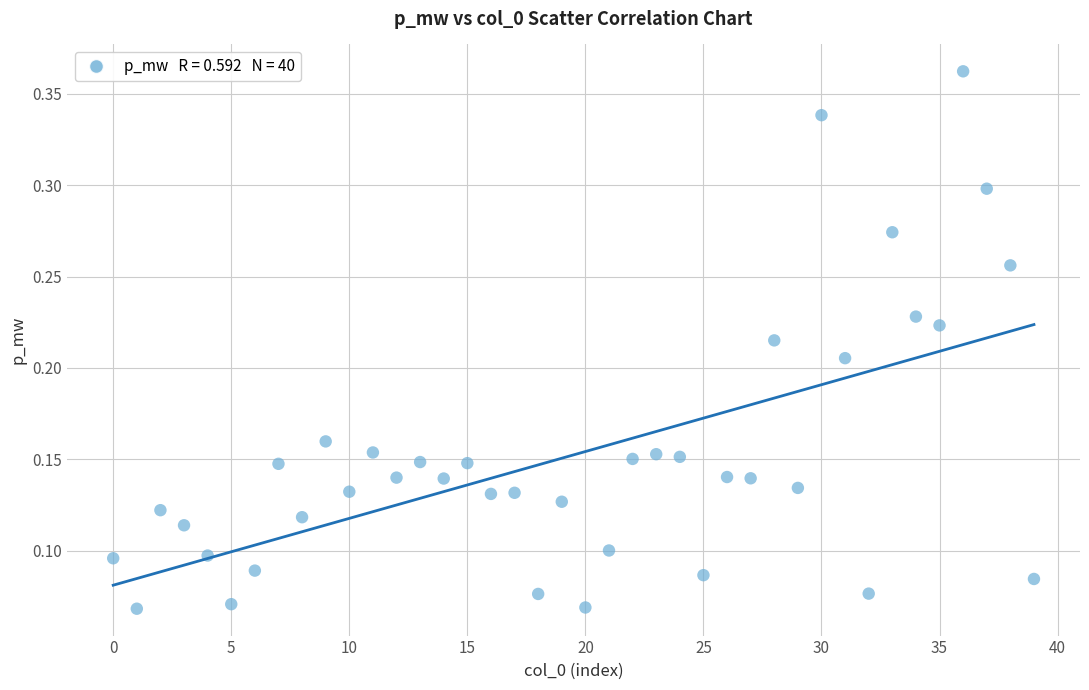

How many points are shown in the scatter plot?

40